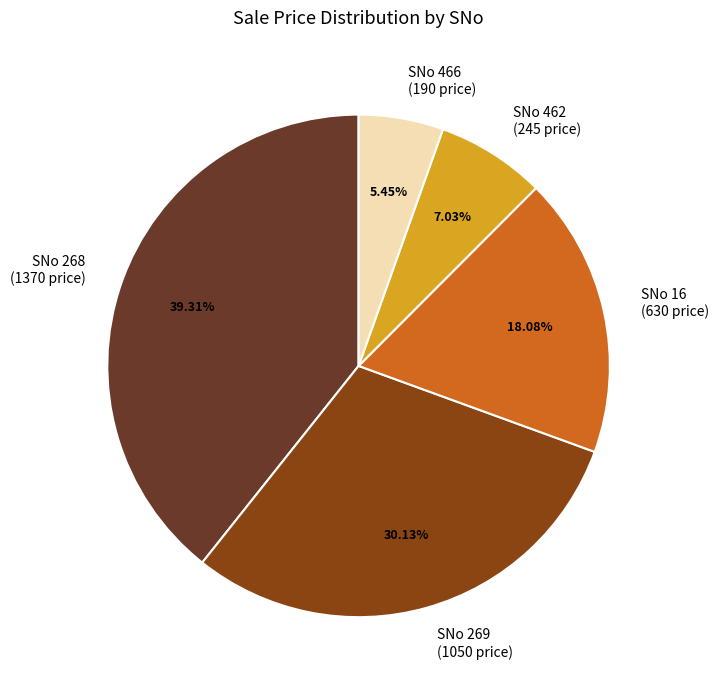

Which slice is the largest?

SNo 268 (1370 price)